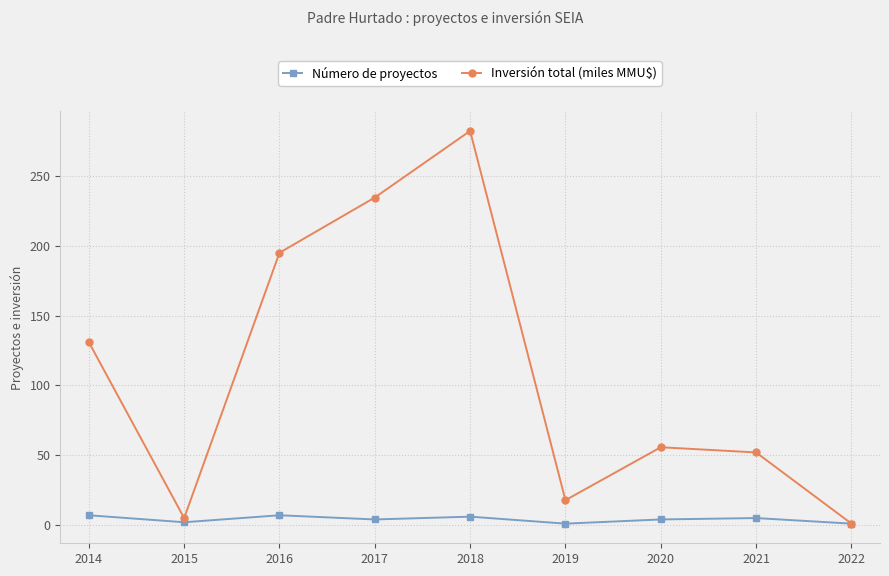

At which category does Inversión total (miles MMU$) reach its first local peak?

2018